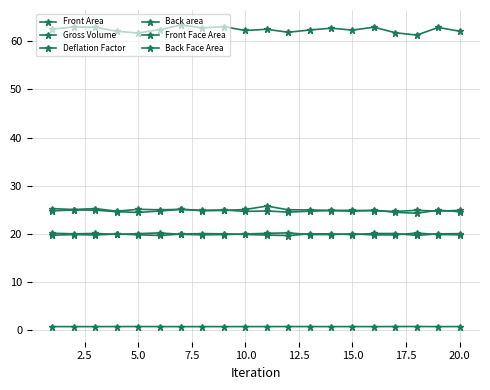

What is the average value of the Front Face Area series?

19.9